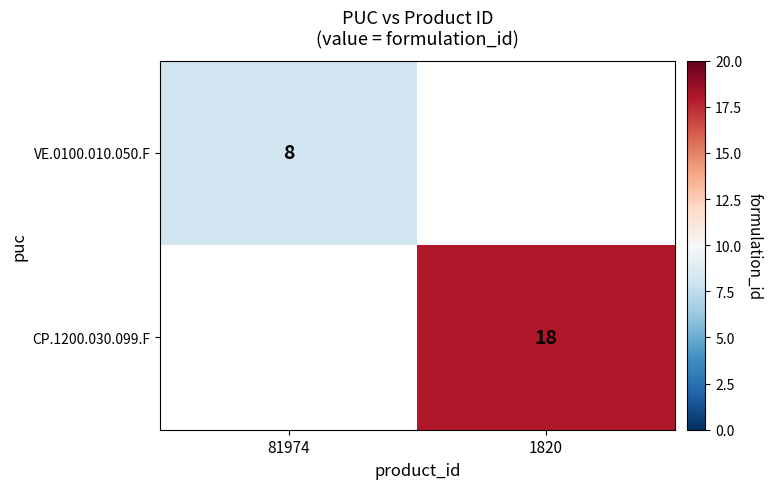

The CP.1200.030.099.F series shows 18 at 1820. True or false?

True